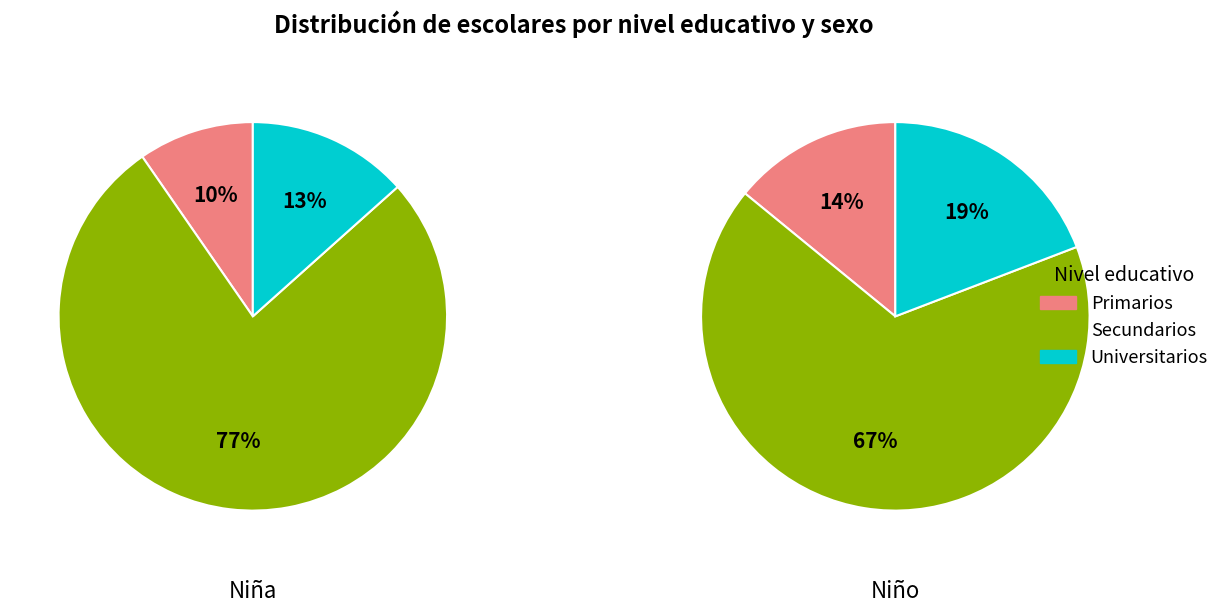

Which series has the largest range (max minus min)?

Niña